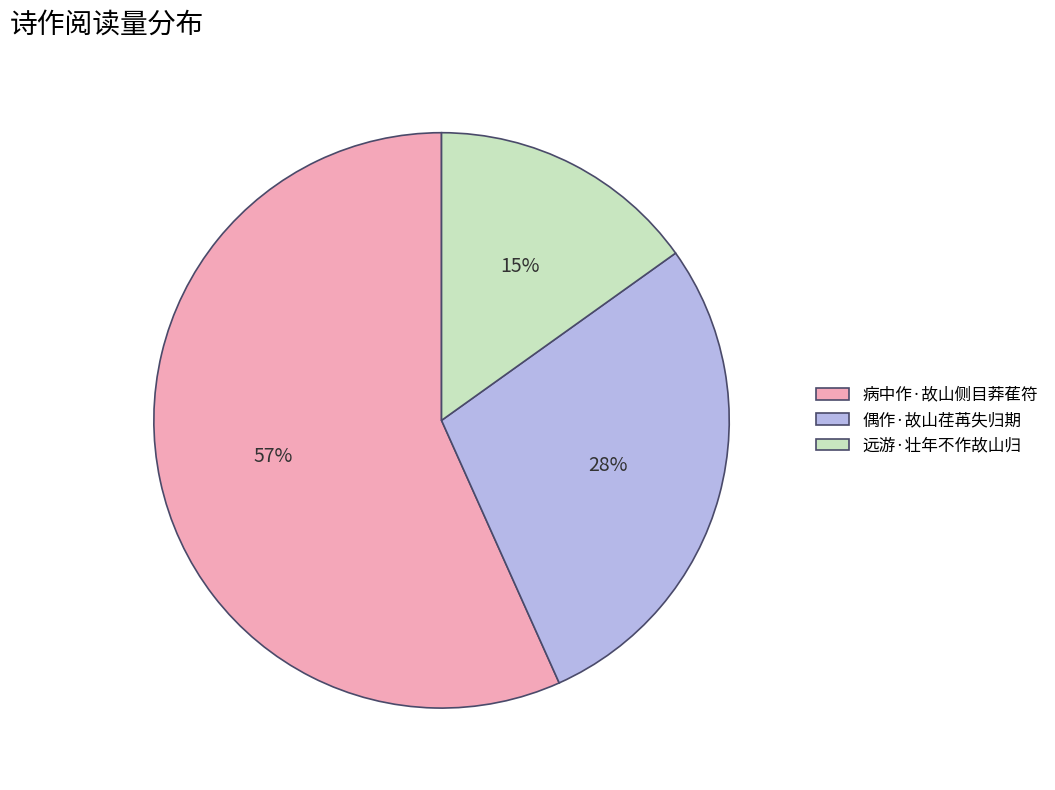

What percentage is the 远游·壮年不作故山归 slice, to the nearest percent?

15%